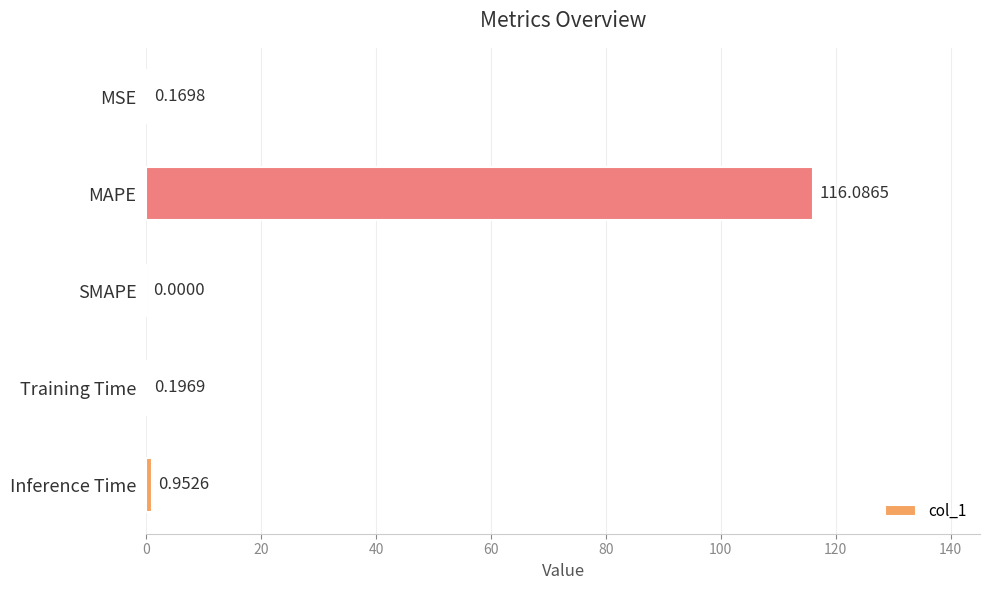

Does the chart contain stacked bars?

No